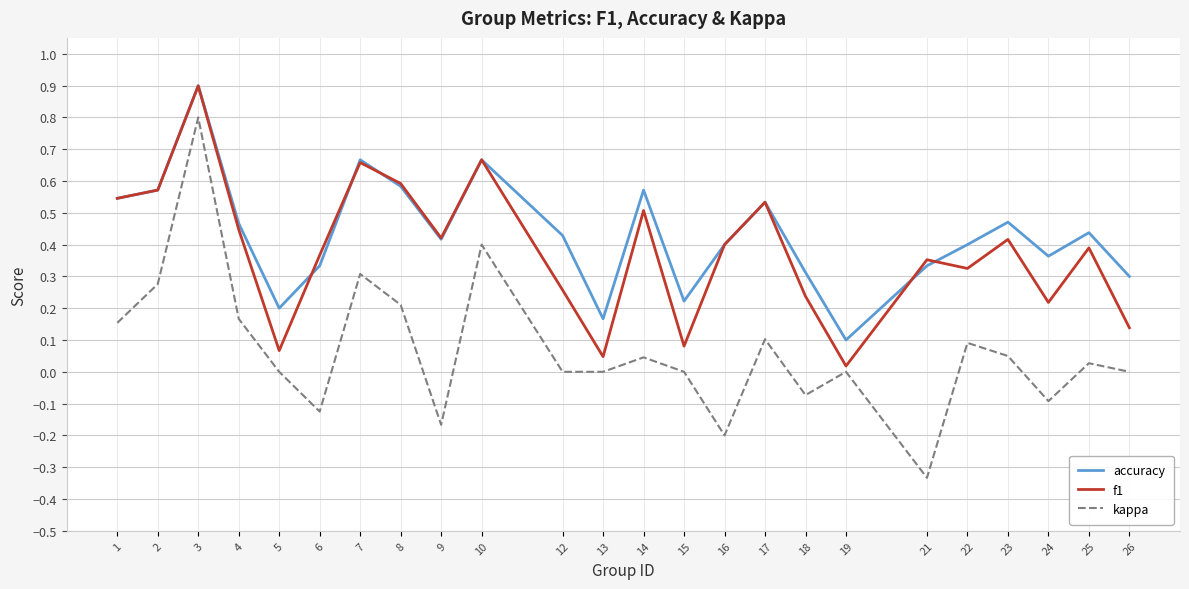

At how many categories does at least one series exceed 0?

24